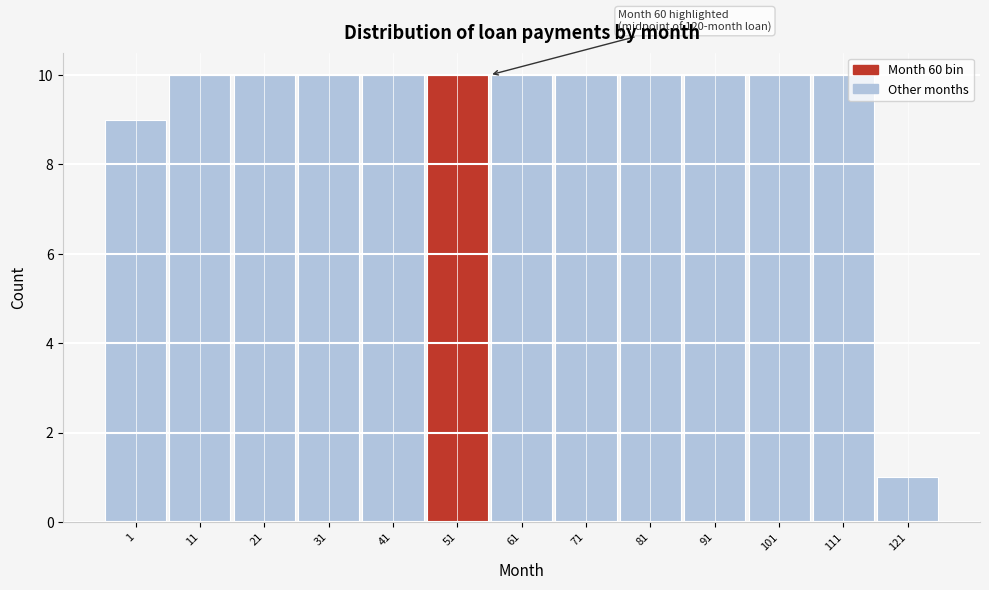

Reading left to right, transcribe all the data shown in this chart.

9	10	10	10	10	10	10	10	10	10	10	10	1